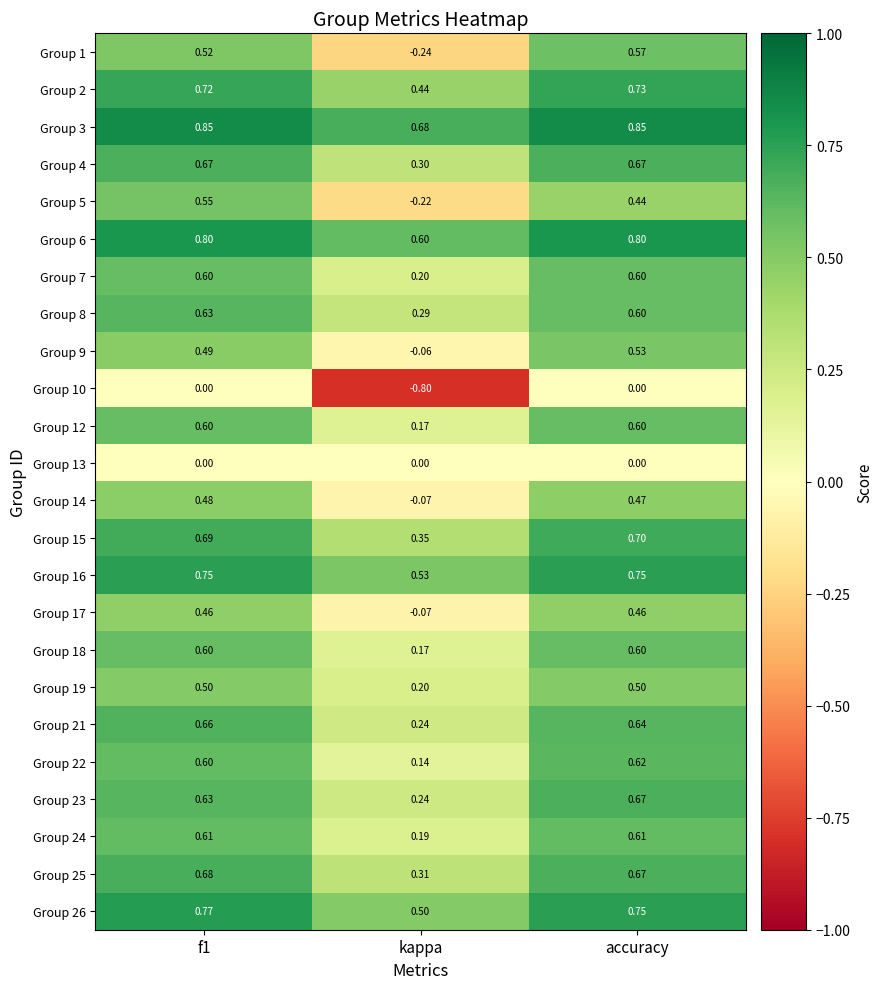

Which category has the lowest value in the Group 18 series?

kappa